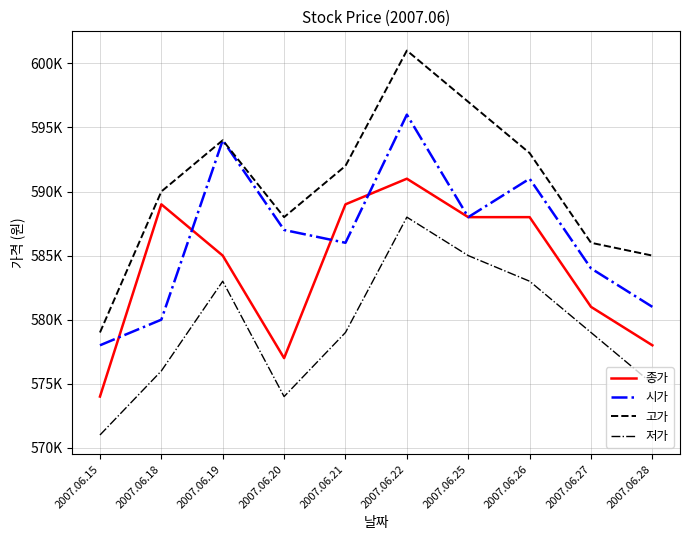

True or false: 저가 and 고가 intersect in this chart.

False